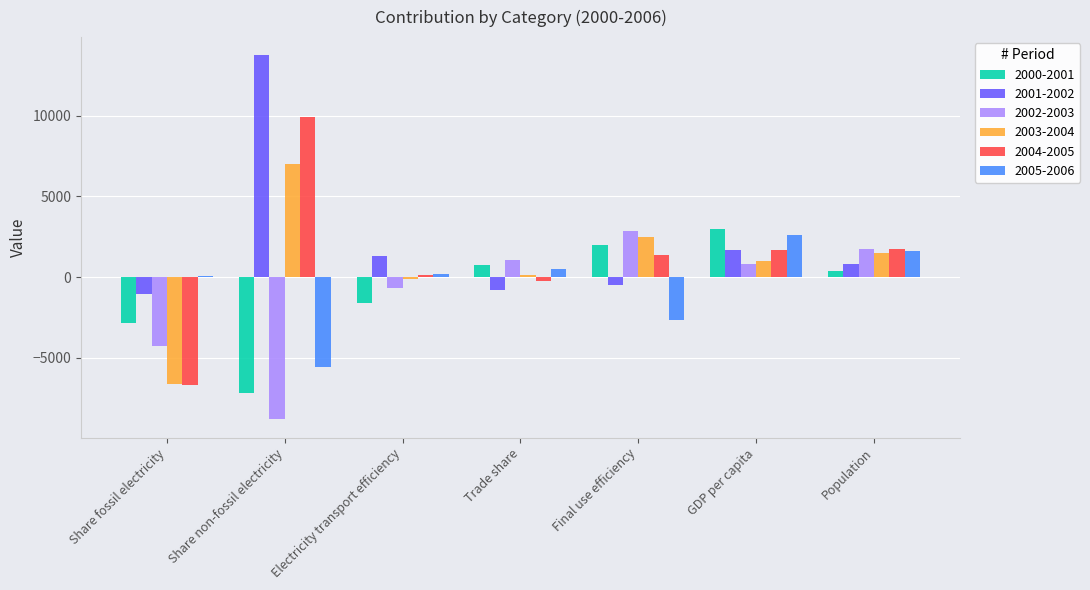

Does the chart contain stacked bars?

No